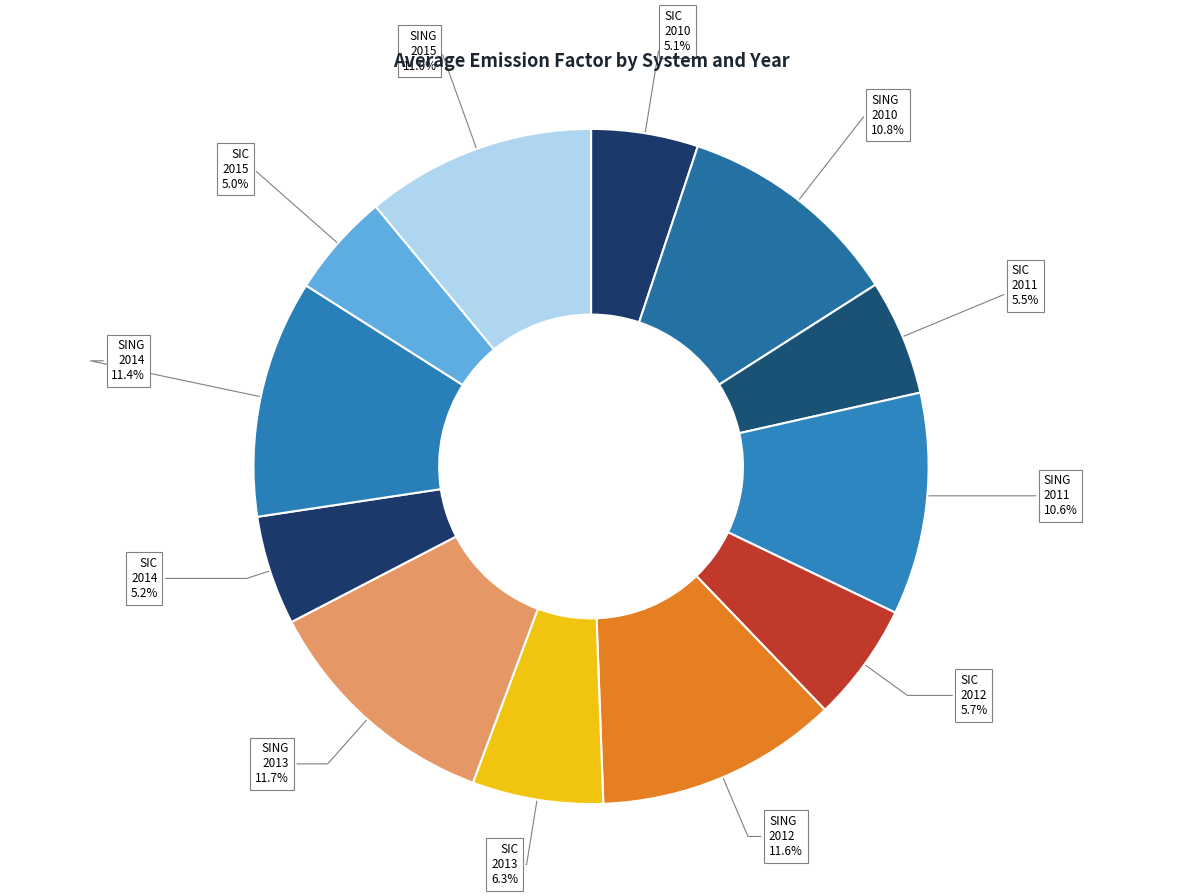

Count the number of slices in the pie.

12